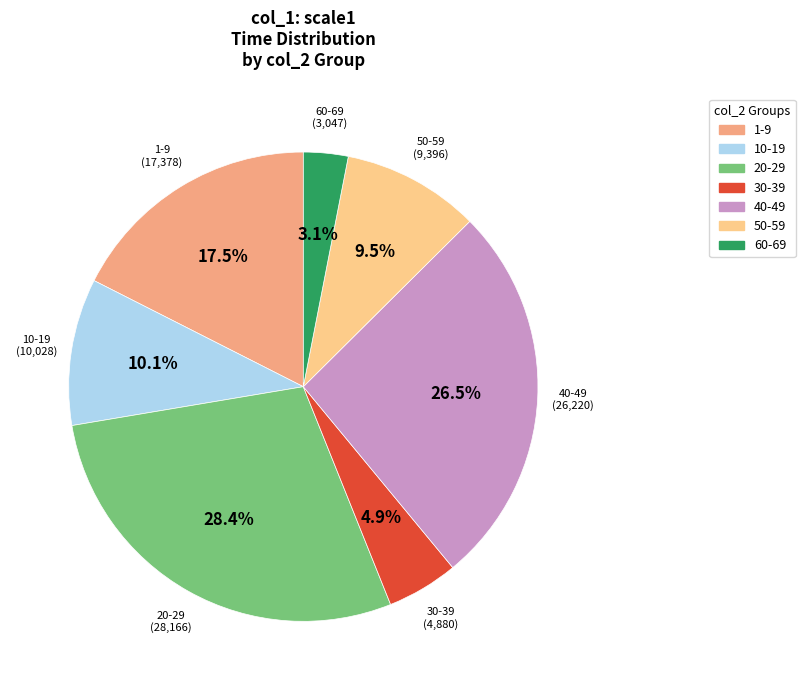

Does any single category account for the majority?

No